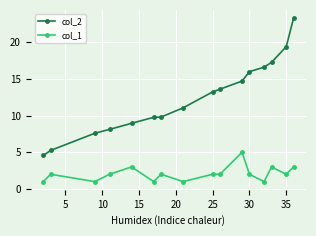

What is the value of the col_2 point at the 8th from the left?

11.1